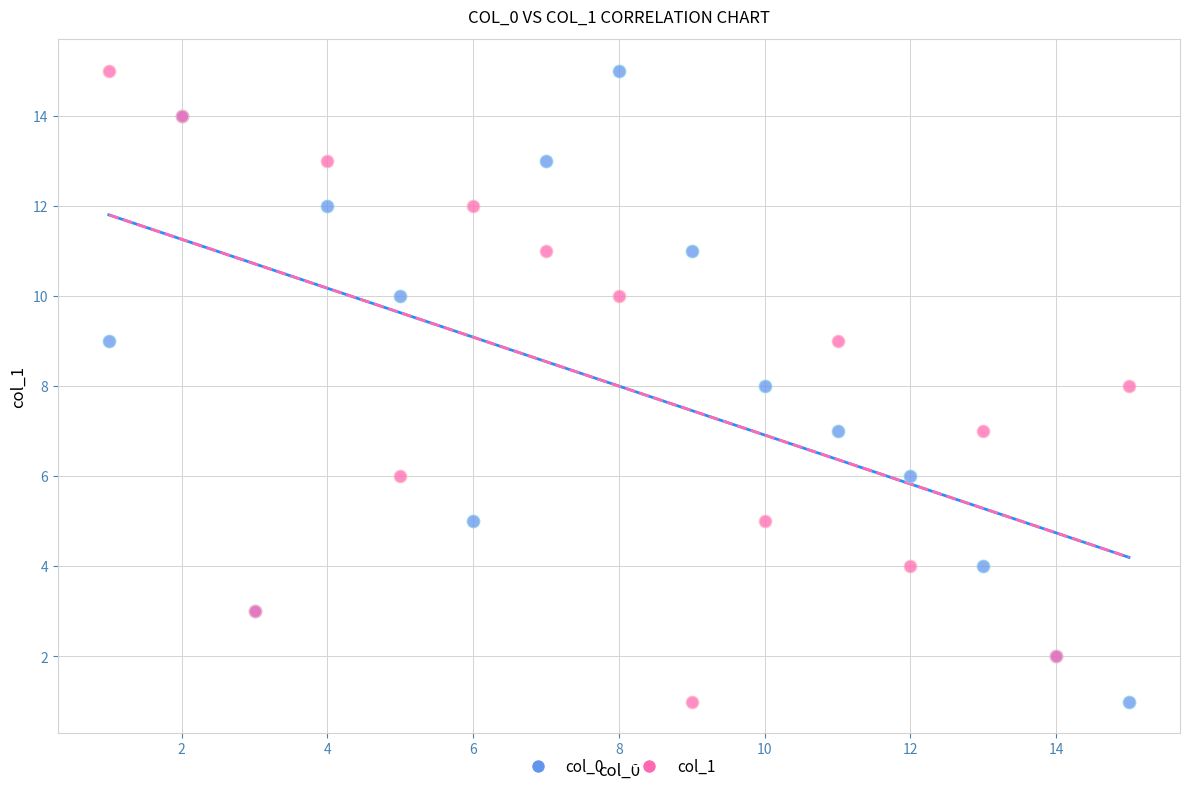

What are all the series names shown in the legend?

col_0, col_1